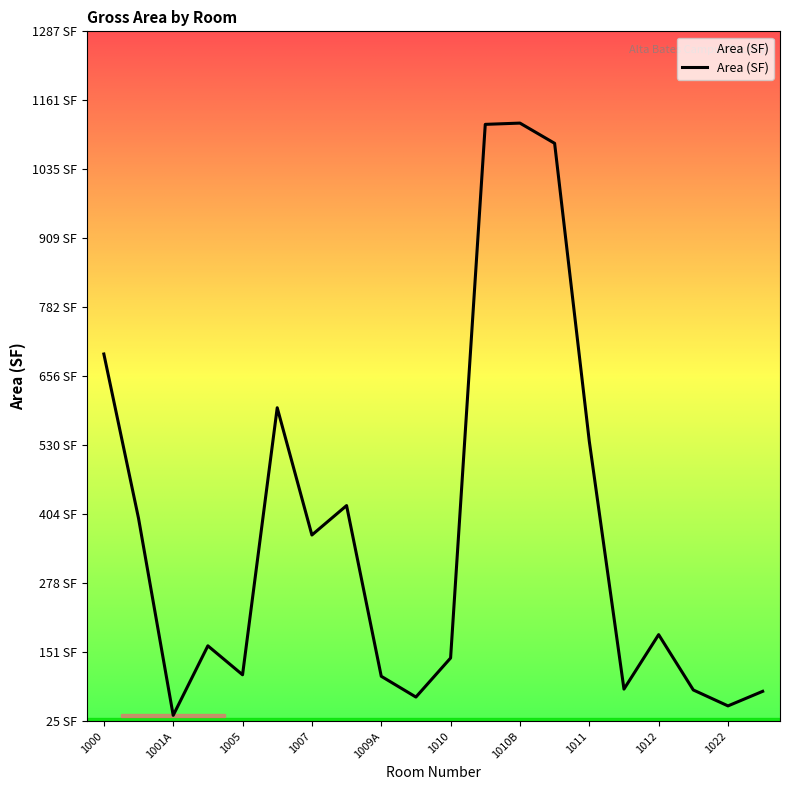

What is the value of the 18th point from the left?

82.2